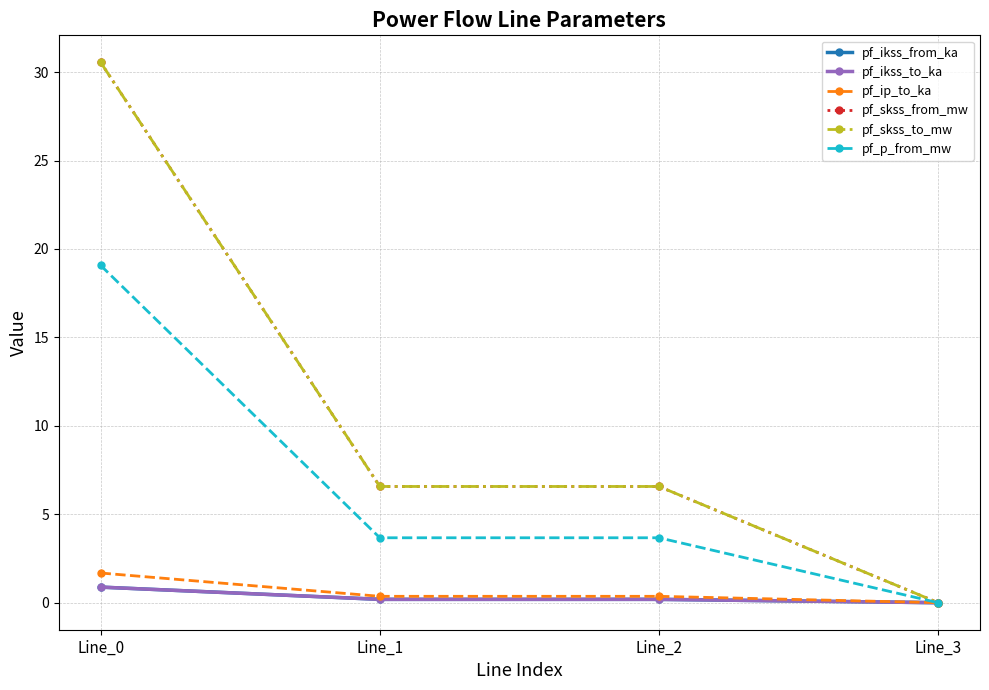

At which category is the sum across all series the highest?

Line_0